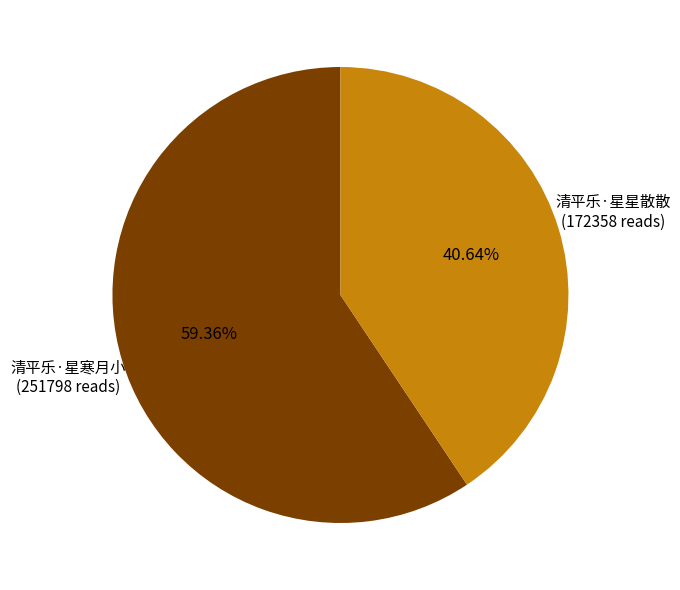

To the nearest percent, what is the combined percentage of 清平乐·星寒月小 and 清平乐·星星散散?

100%